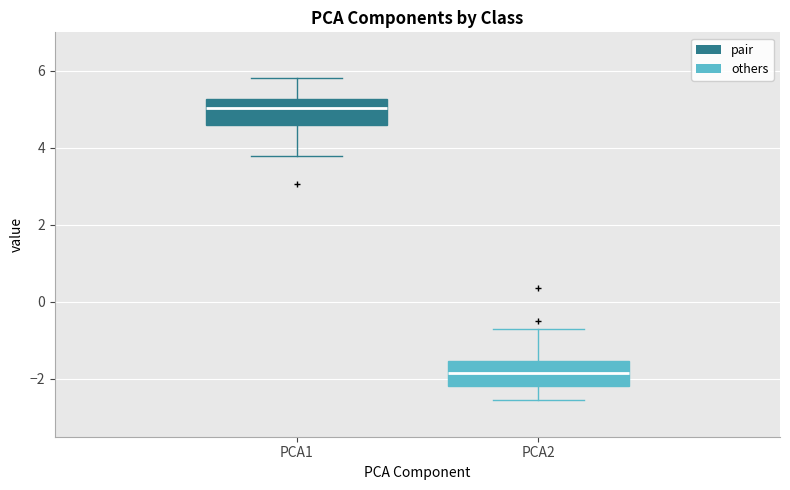

Reading left to right, transcribe this box plot: for each box, give where its median line is, the range the box spans, and where its two whiskers end, as read against the y-axis. The values are not printed on the chart, so give them approximately, as read against the axis.

PCA1: median 5.0, box 4.6 to 5.2, whiskers 3.8 to 5.8
PCA2: median -1.8, box -2.2 to -1.6, whiskers -2.6 to -0.8